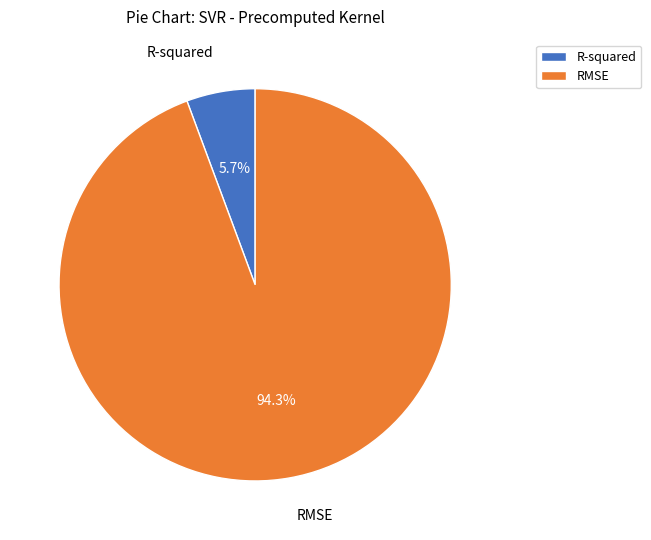

Is there a majority slice in this chart?

Yes